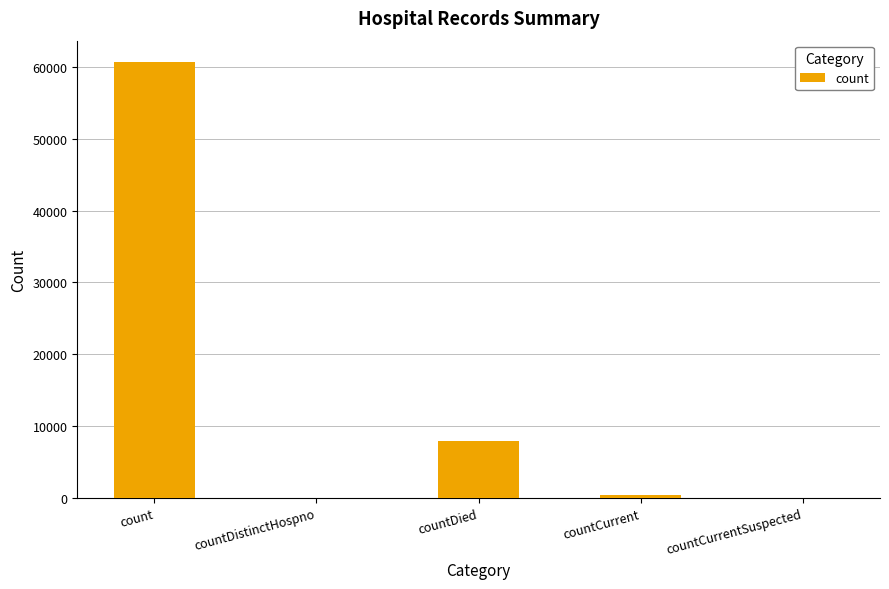

Read the value at countDied.

7990